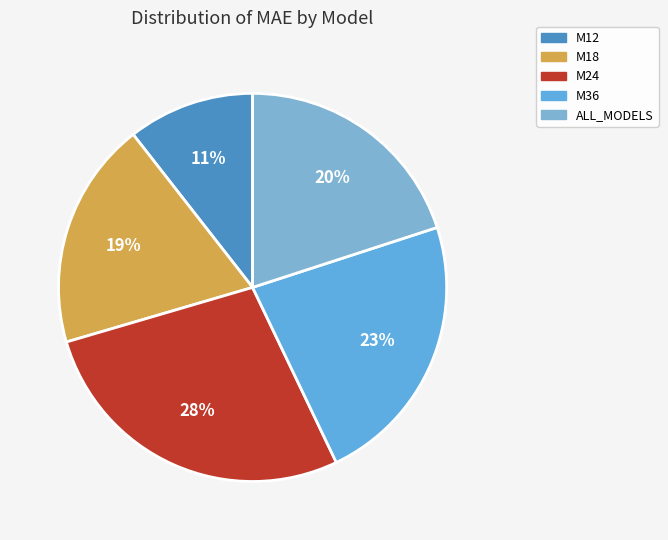

What percentage is the M36 slice, to the nearest percent?

23%